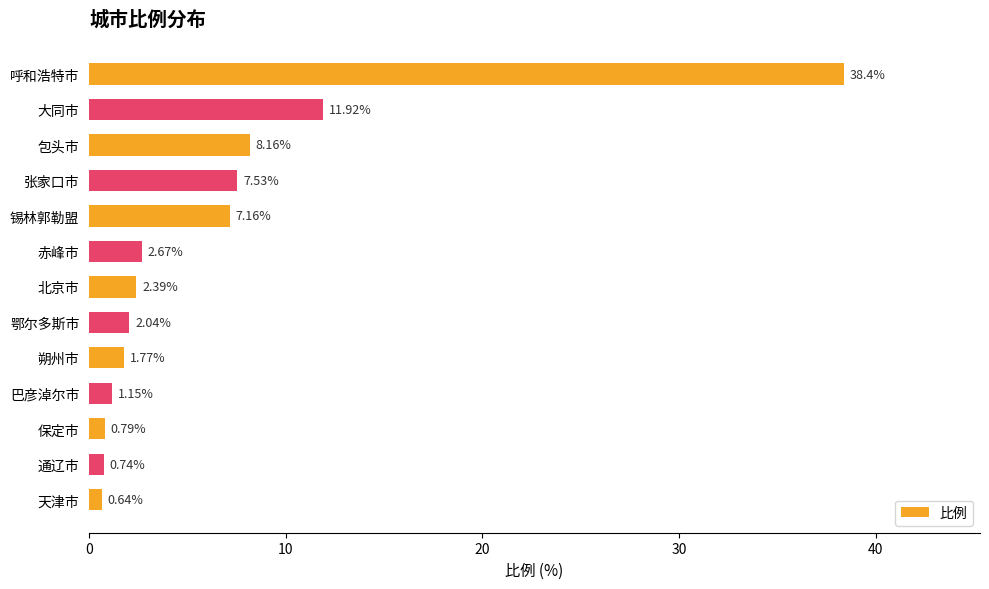

Between 包头市 and 保定市, which is larger?

包头市